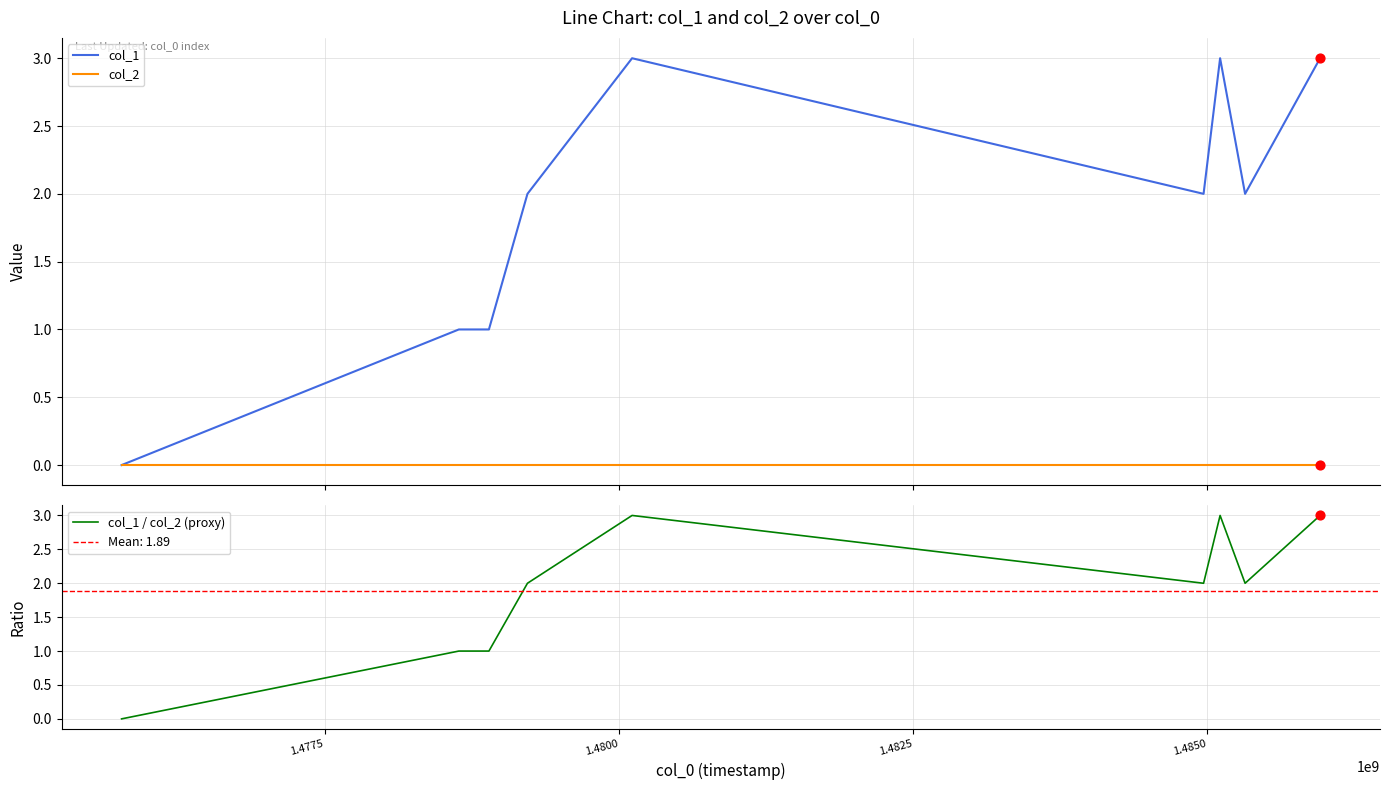

Which series has the widest spread of Y values?

col_1